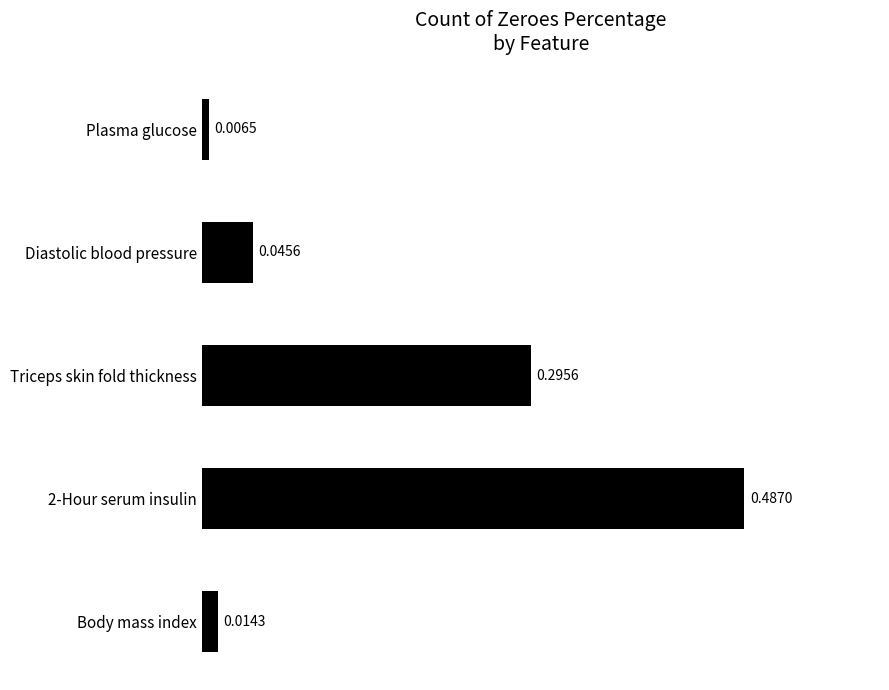

What is the sum of the values at 2-Hour serum insulin and Triceps skin fold thickness?

0.8